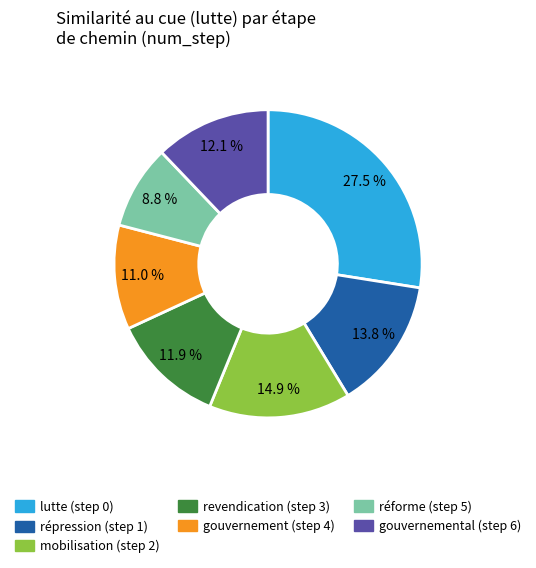

To the nearest percent, what is the difference between the largest and smallest slice percentages?

19%